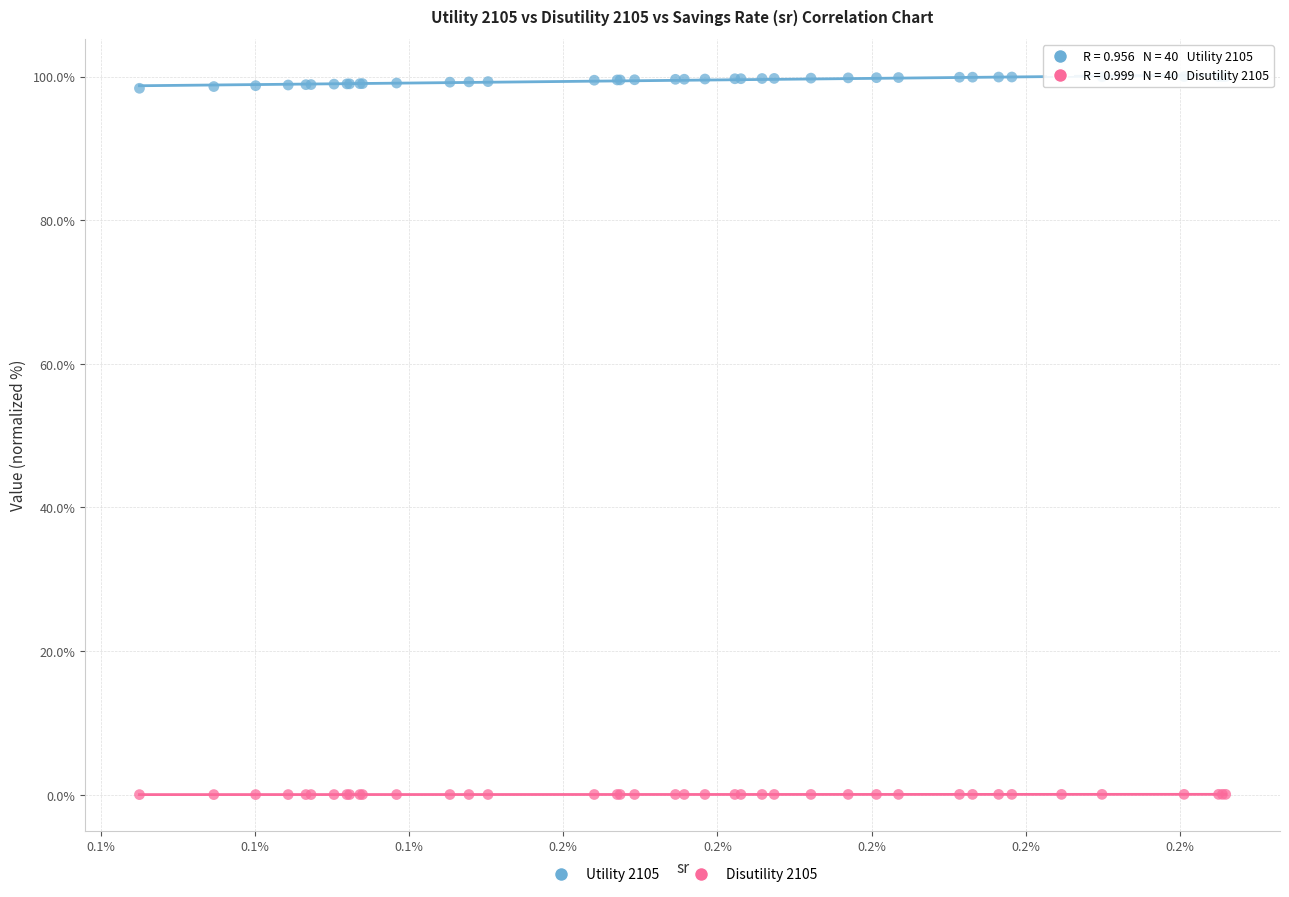

What are all the series names shown in the legend?

Utility 2105, Disutility 2105